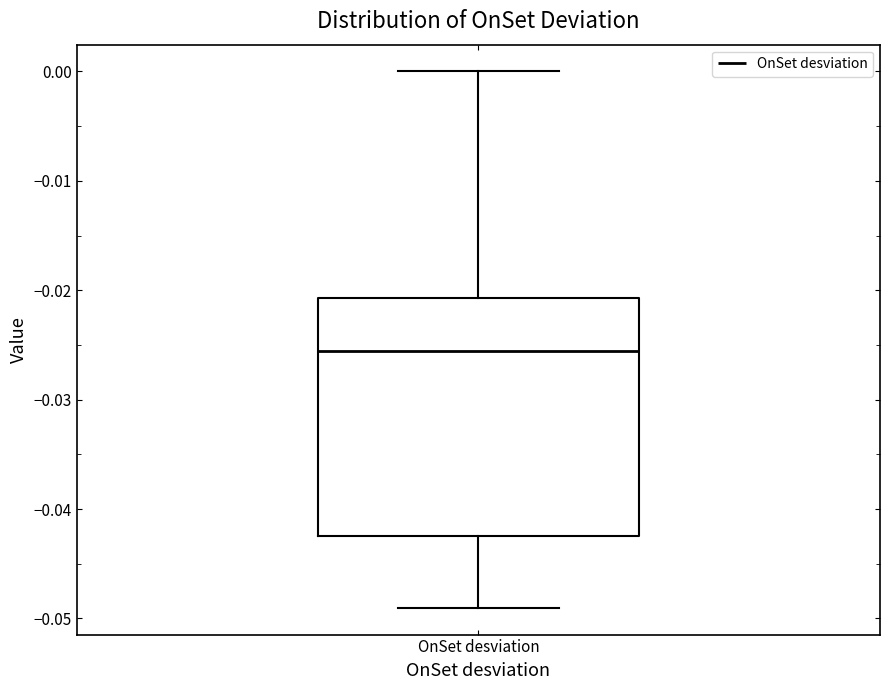

Where does the median line of the box for OnSet desviation sit on the y-axis? The values are not printed on the chart, so give them approximately, as read against the axis.

-0.026